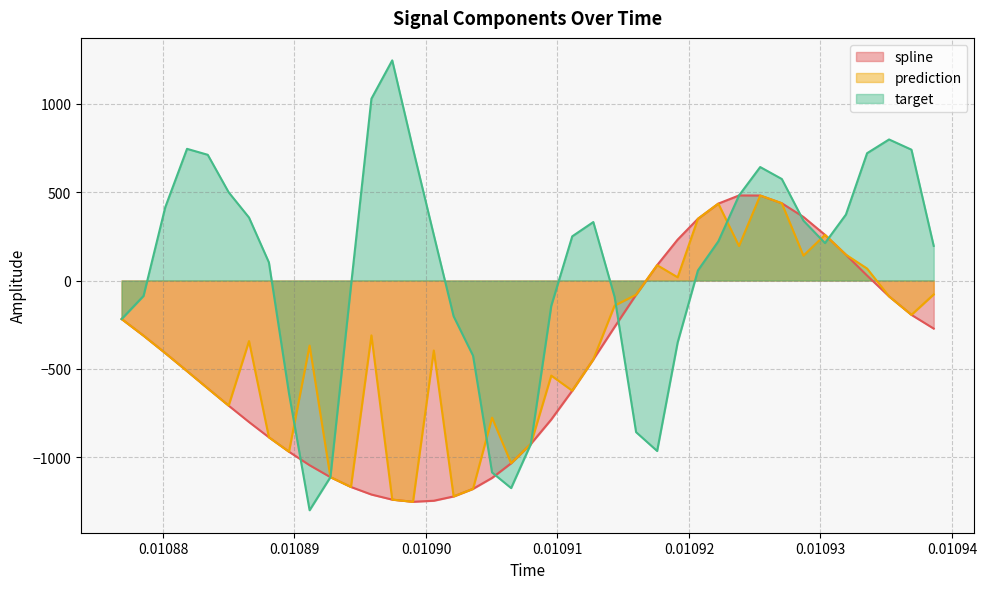

After their last crossing, which series has the higher values: target or spline?

target